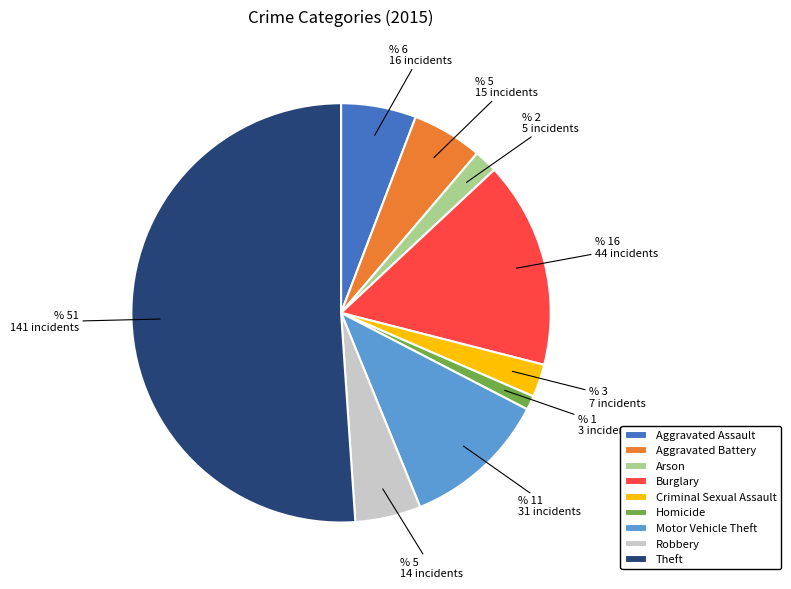

Which category accounts for the majority?

Theft